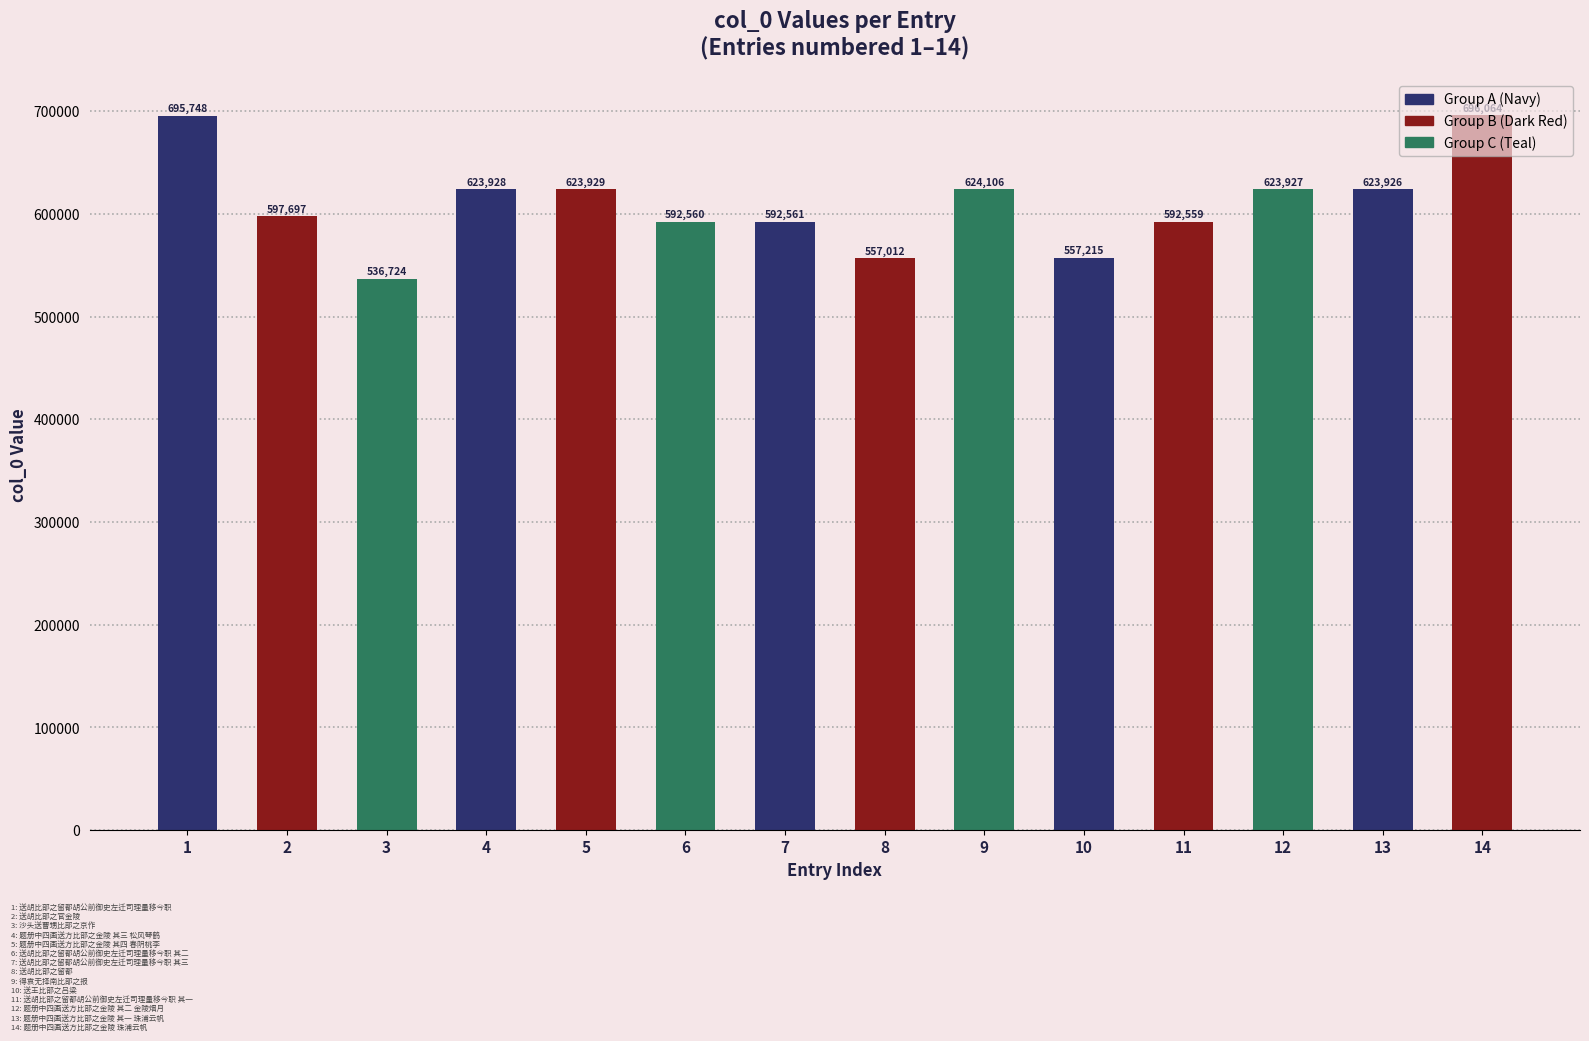

Is it true that the value at 1 is 966512?

False